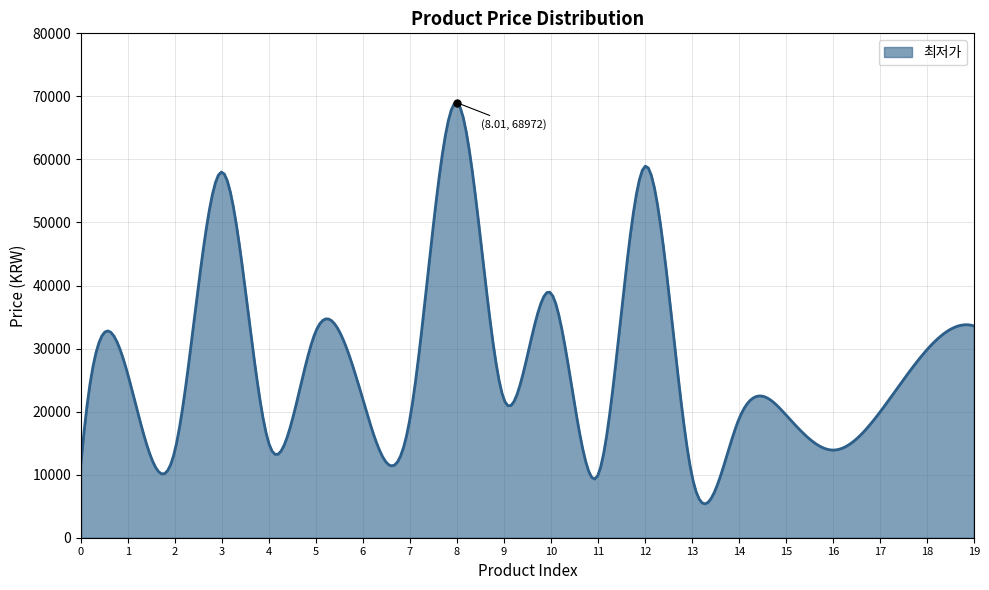

What is the maximum value shown in the chart?

68972.1